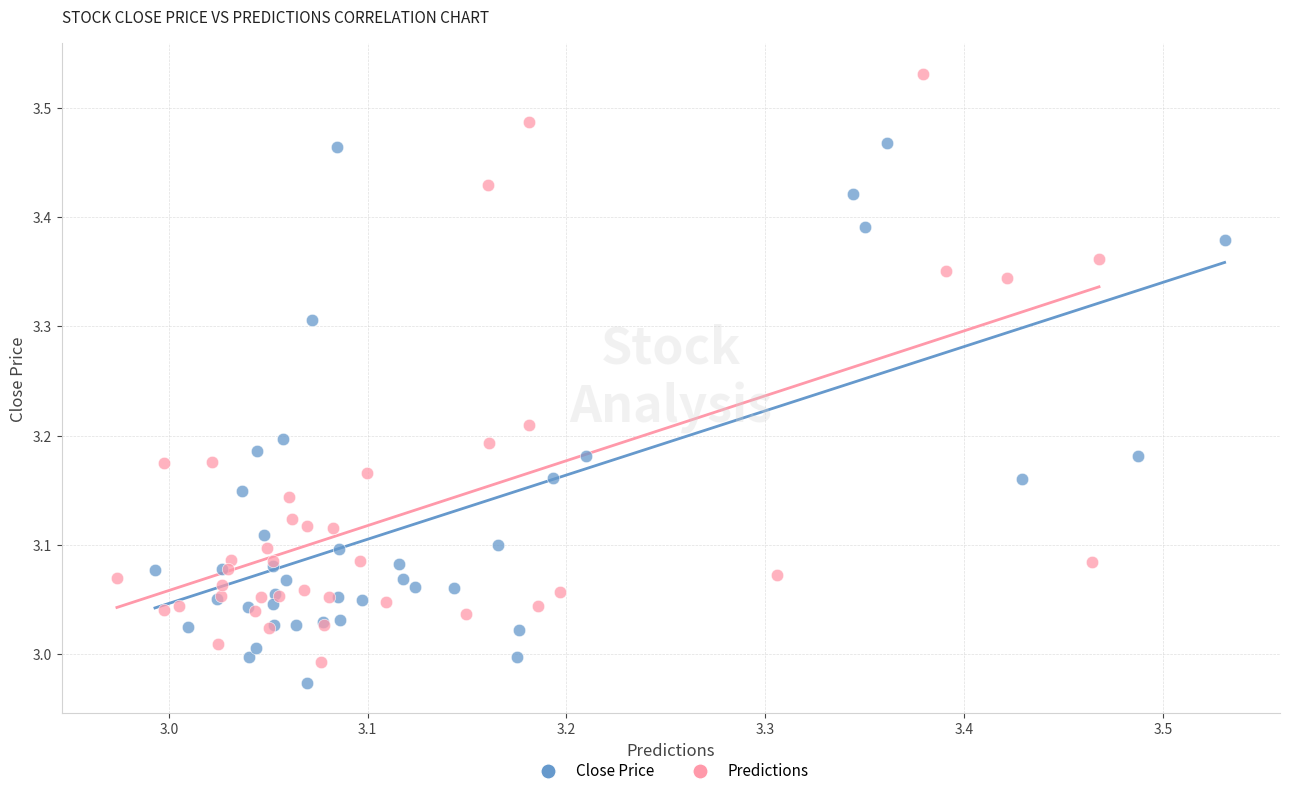

Which series reaches the maximum Y coordinate?

Predictions